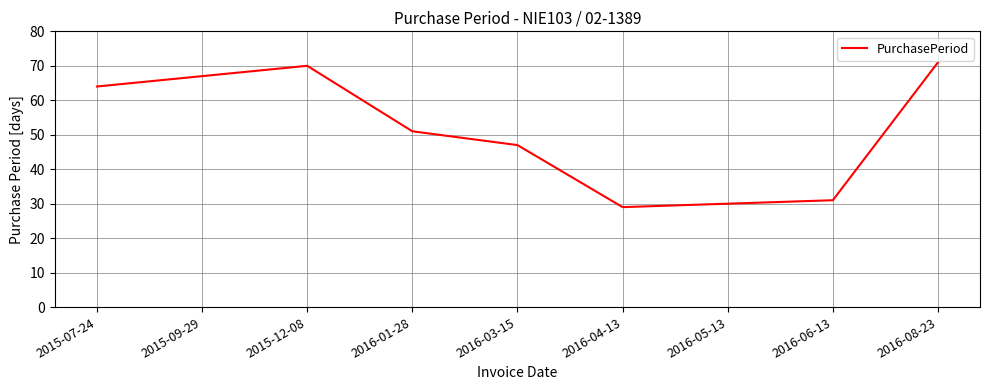

At which label does the data first exceed 51?

2015-07-24